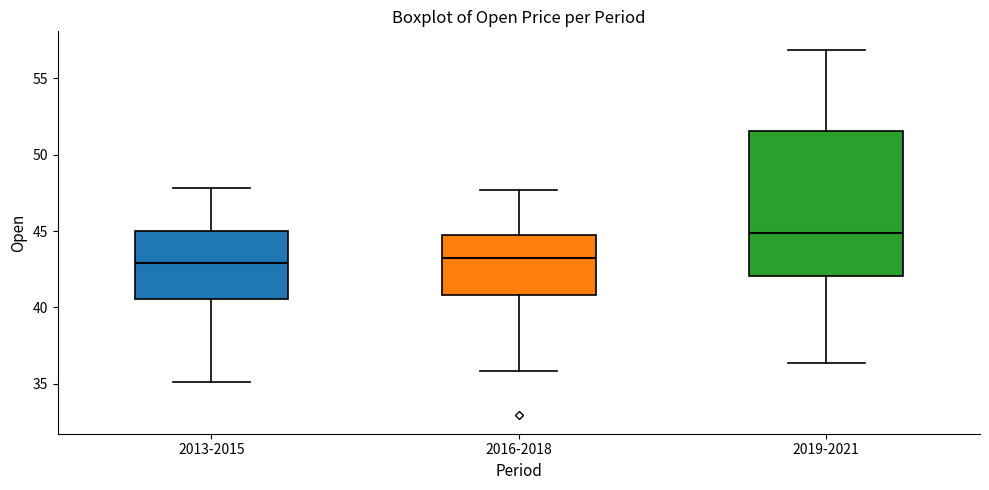

Where does the lower whisker of the box for 2016-2018 end on the y-axis? The values are not printed on the chart, so give them approximately, as read against the axis.

36.0